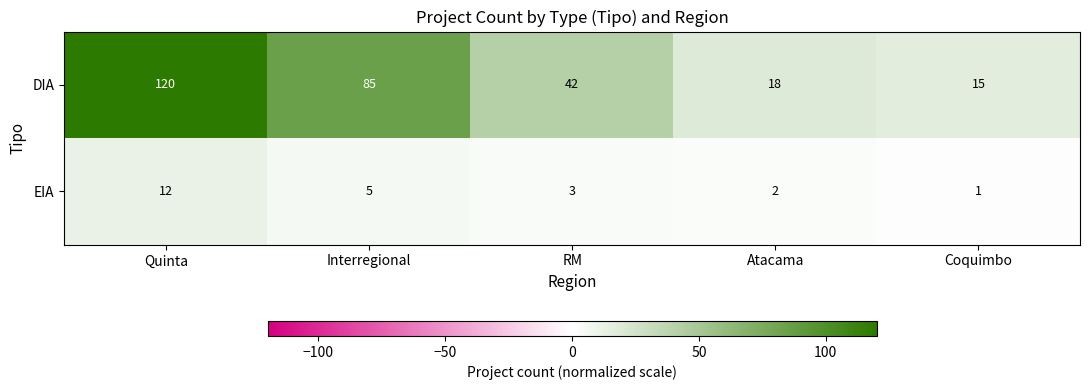

Reading left to right, transcribe all the data shown in this chart.

DIA: Quinta=120	Interregional=85	RM=42	Atacama=18	Coquimbo=15
EIA: Quinta=12	Interregional=5	RM=3	Atacama=2	Coquimbo=1